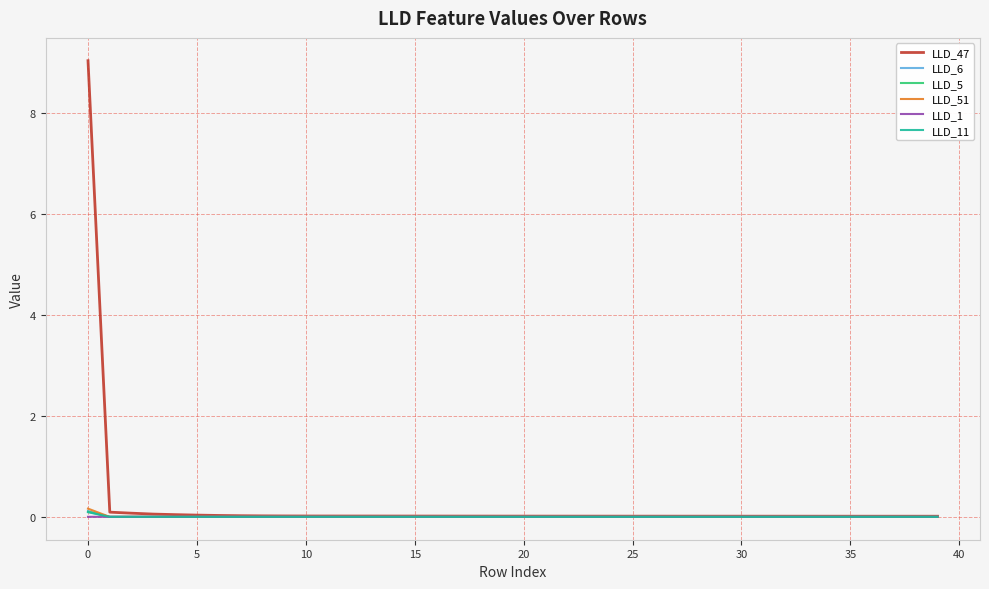

What is the maximum value for LLD_47?

9.0